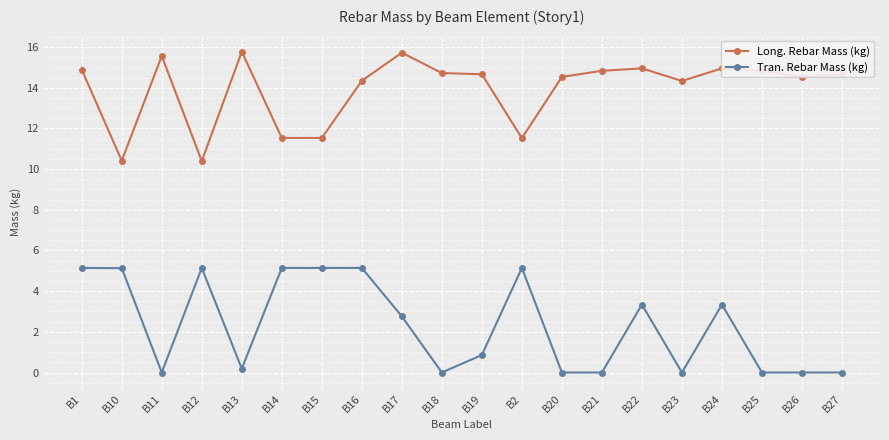

The Tran. Rebar Mass (kg) series shows 2.5 at B12. True or false?

False